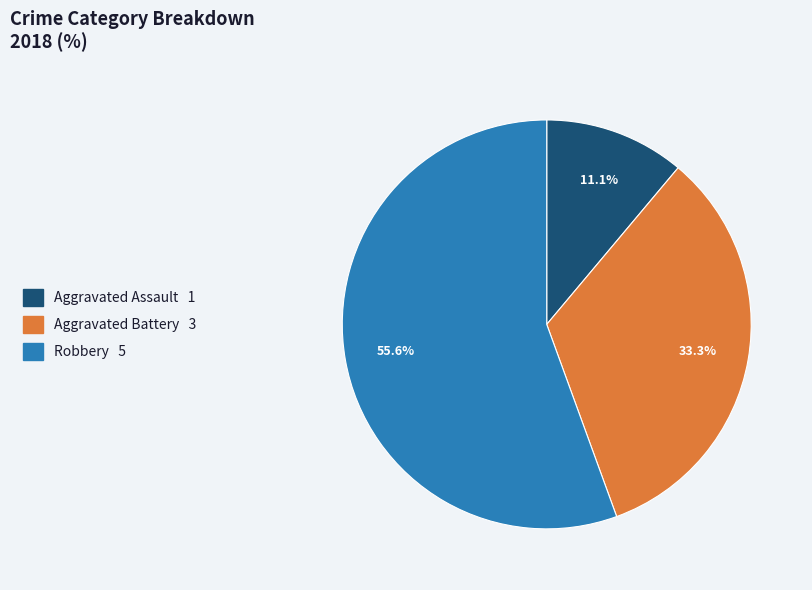

Is there a majority slice in this chart?

Yes